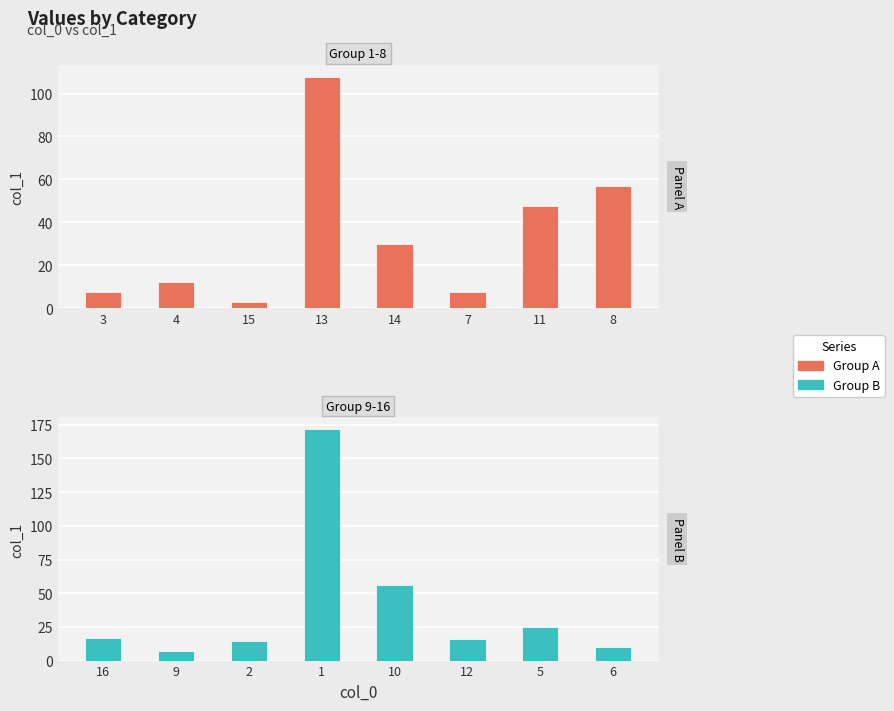

How many bars are there in total?

16